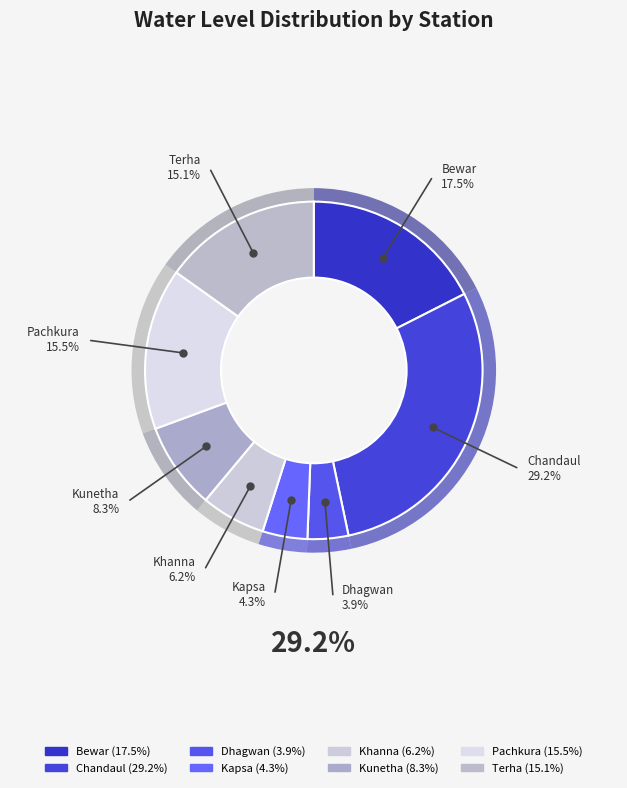

How many segments does this pie chart have?

8